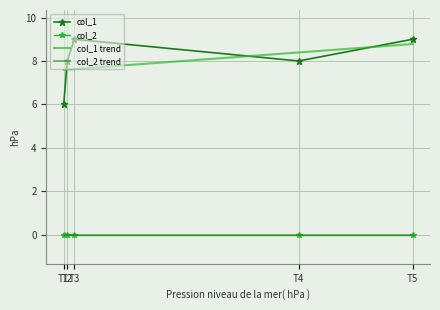

What is the value of the col_1 point at the 2nd from the left?

8.0